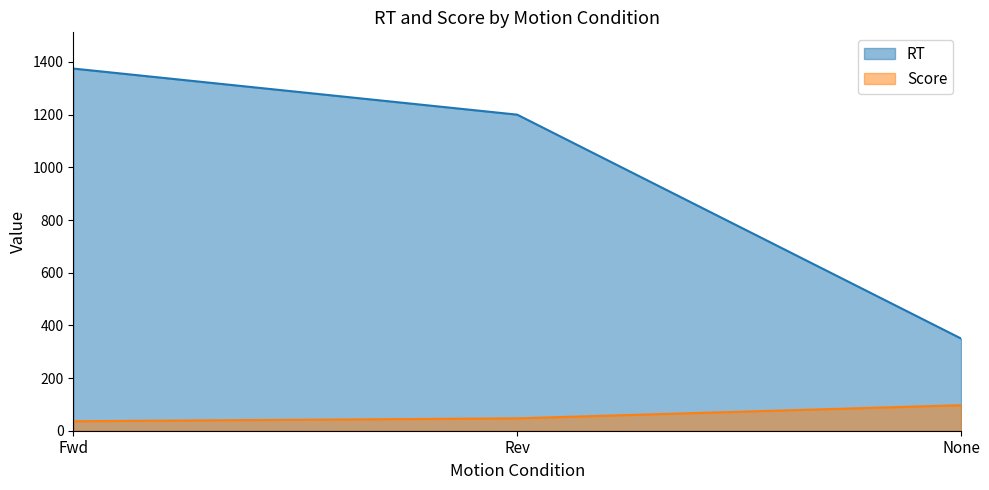

List the series in order of their overall mean, highest first.

RT, Score